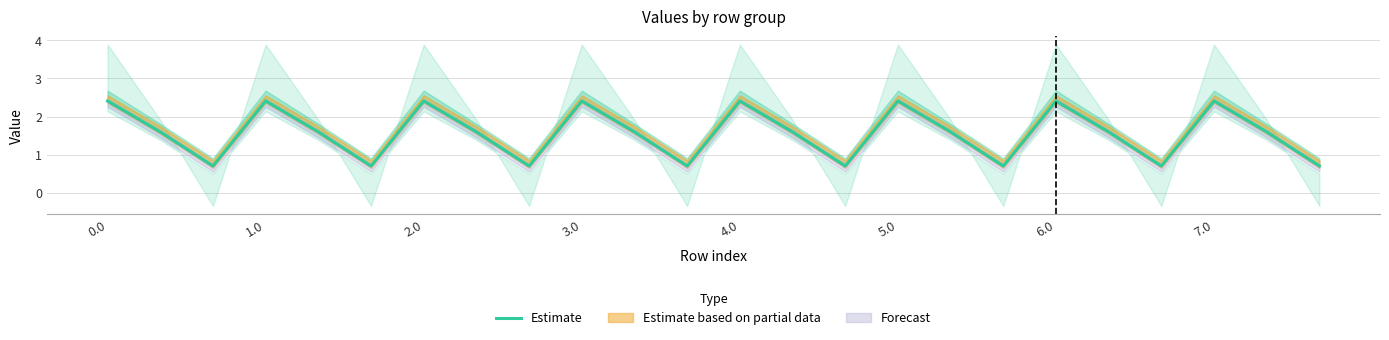

How many data points does each series have?

24